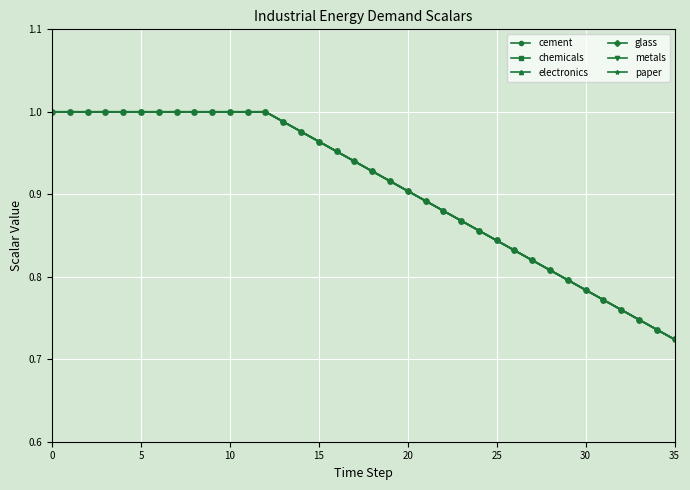

What is the difference between the second highest and minimum values in the metals series?

0.3